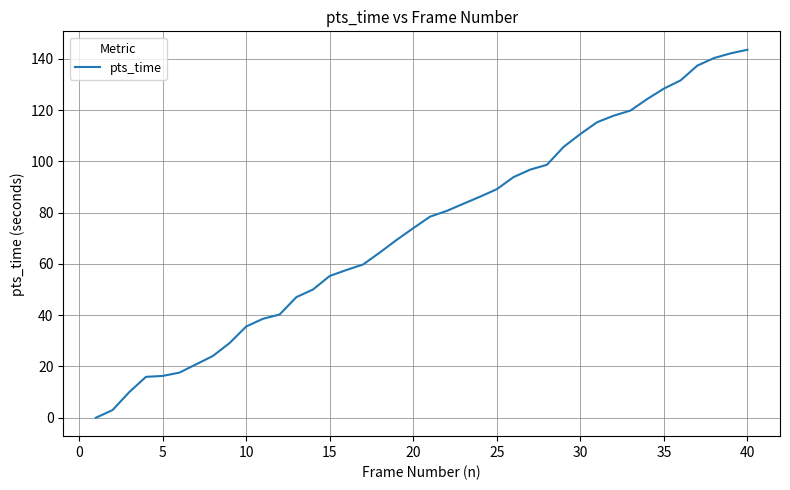

What is the difference between the maximum and minimum values?

143.6